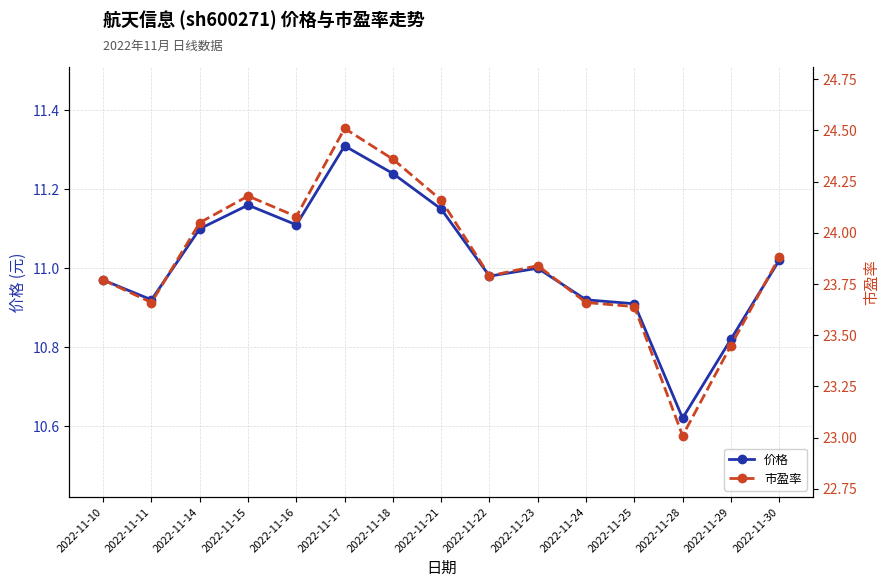

At which category does 市盈率 reach its first local peak?

2022-11-15